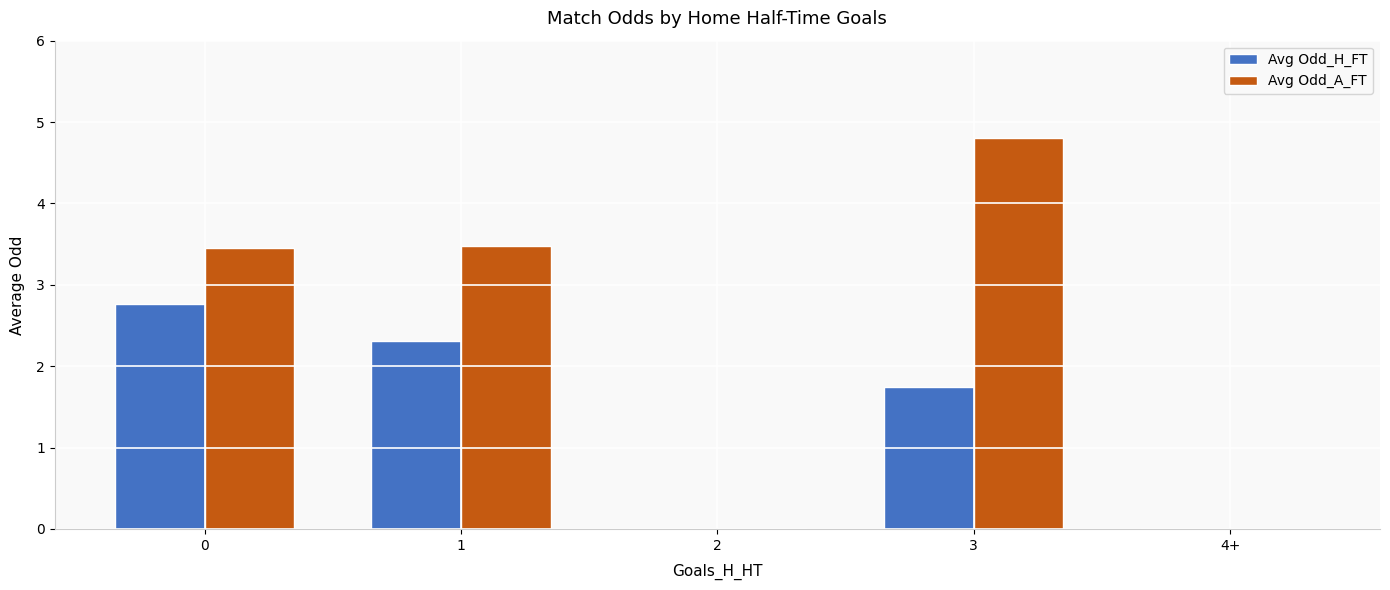

Which series has the largest range (max minus min)?

Avg Odd_A_FT